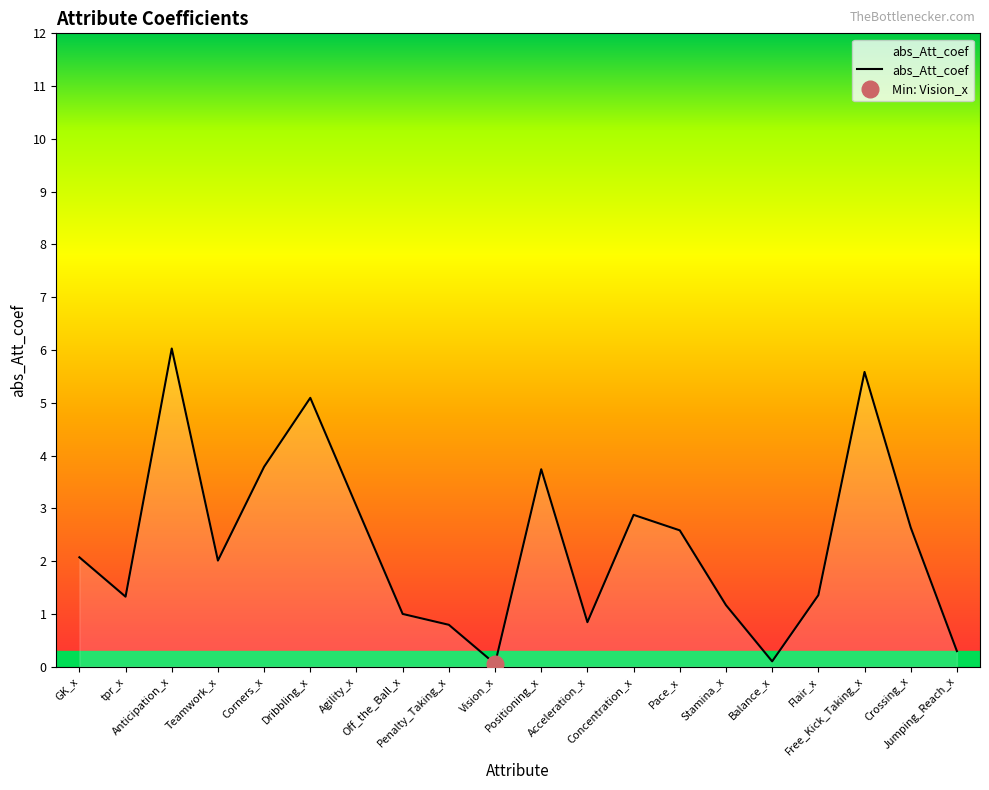

Reading left to right, extract all data points from this chart.

2.1	1.3	6.0	2.0	3.8	5.1	3.0	1.0	0.8	0.1	3.7	0.8	2.9	2.6	1.2	0.1	1.4	5.6	2.6	0.3